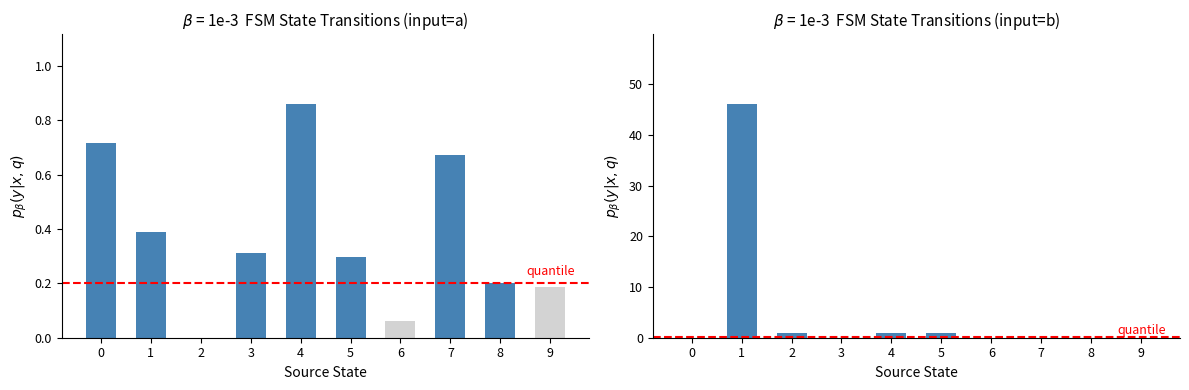

At which category does the chart reach its minimum across all series?

2